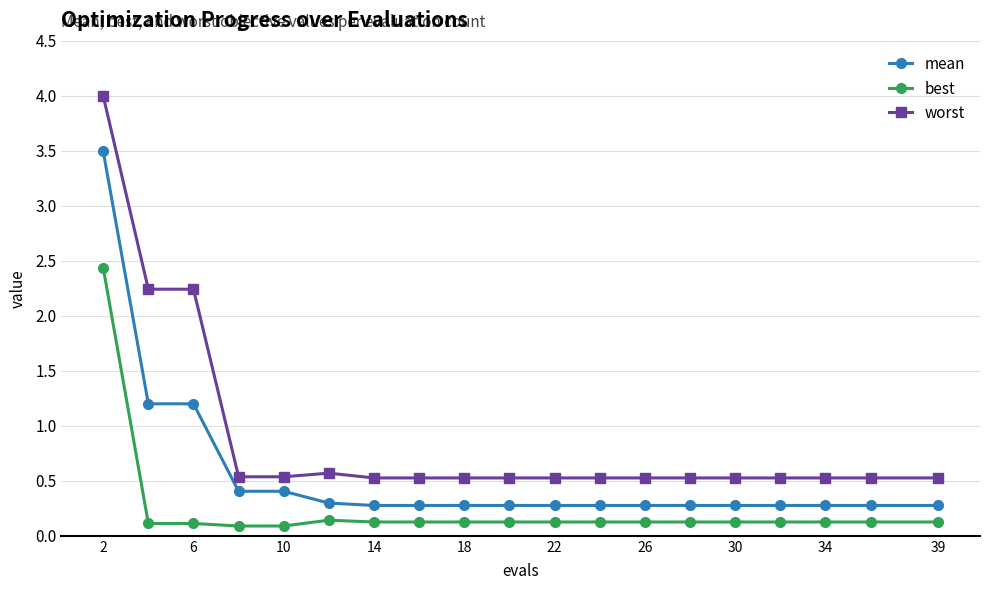

List the series in order of their peak value, highest first.

worst, mean, best